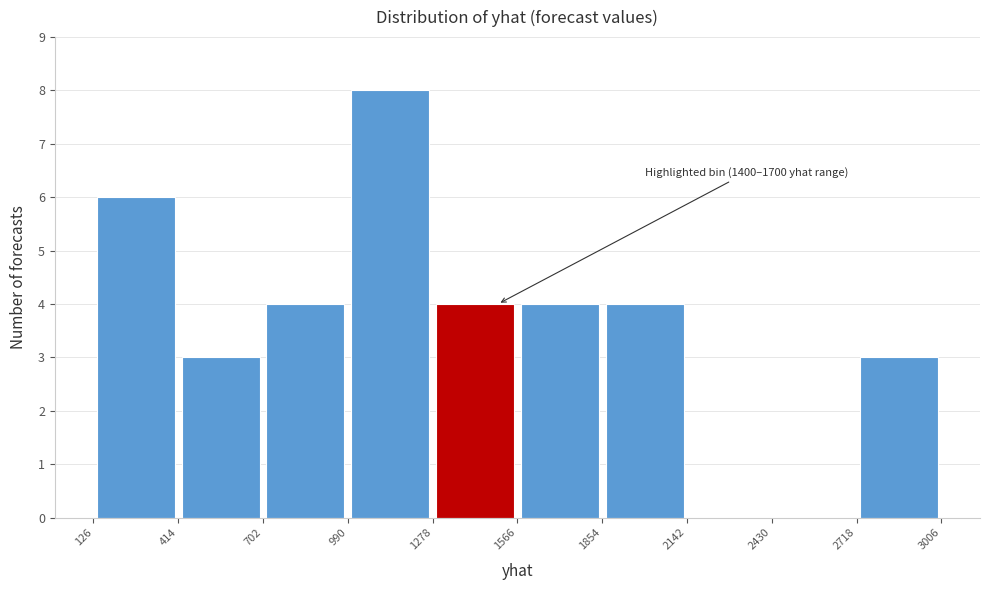

Which range on the x-axis has the tallest bar?

990 to 1278